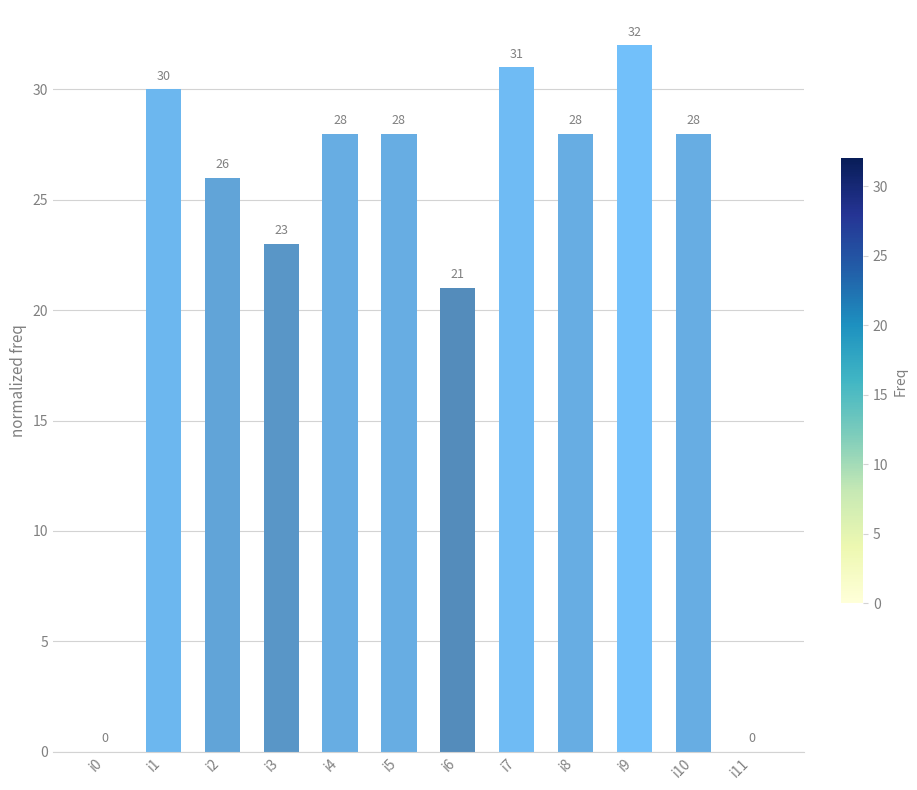

Which category has the highest value across all series?

i9